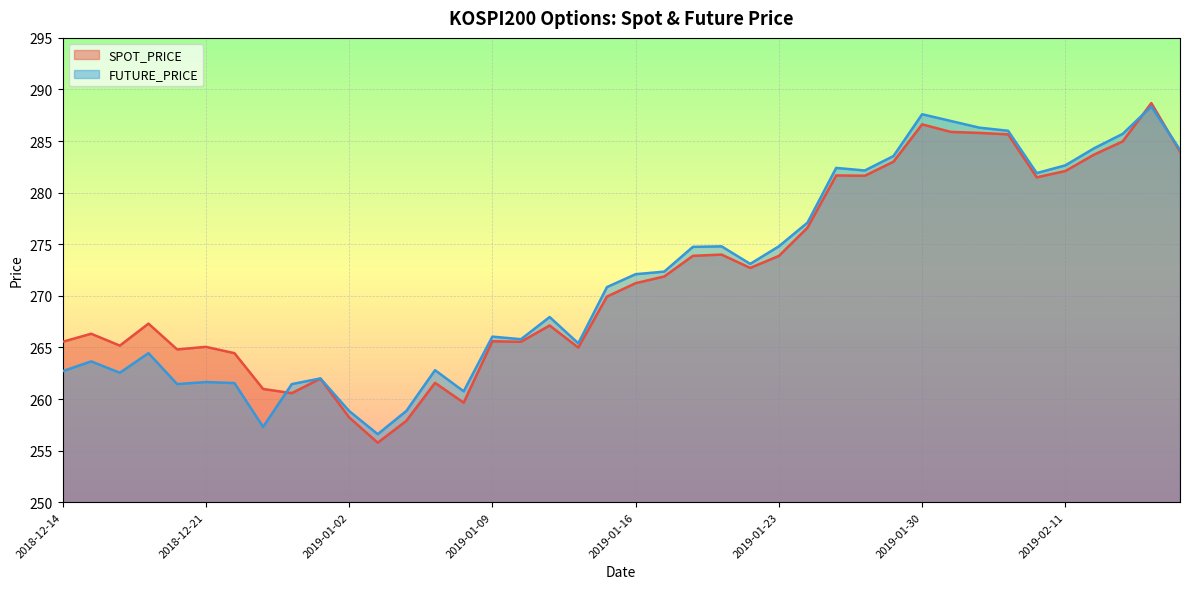

Between 2019-01-09 and 2019-01-14, which series saw the biggest shift?

FUTURE_PRICE